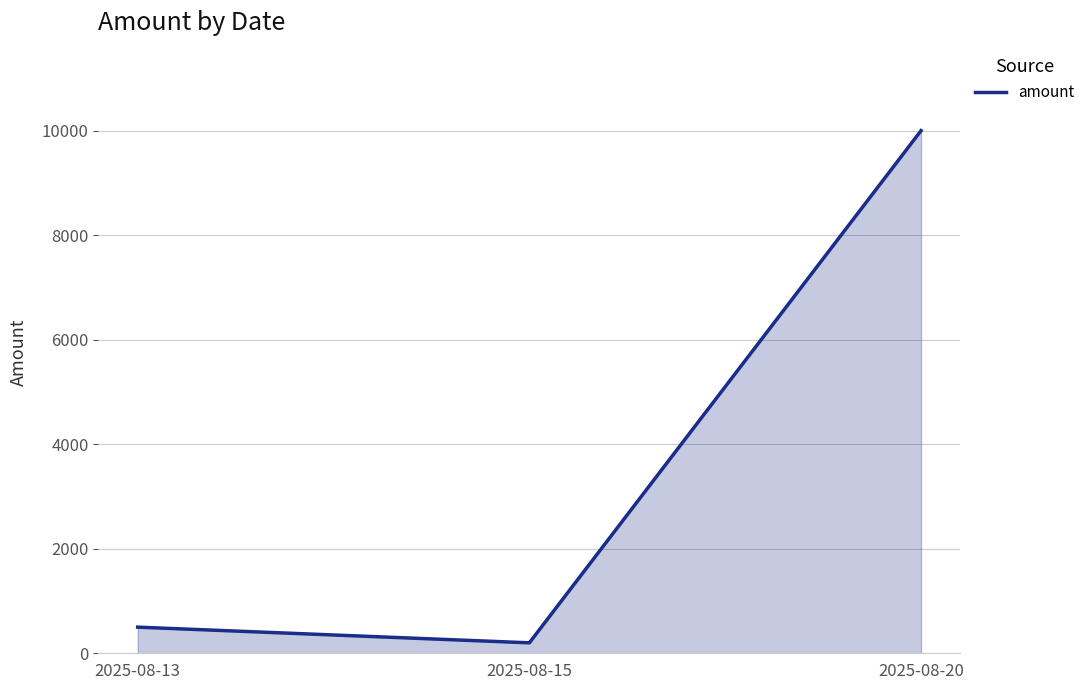

The value at 2025-08-15 is 200. True or false?

True